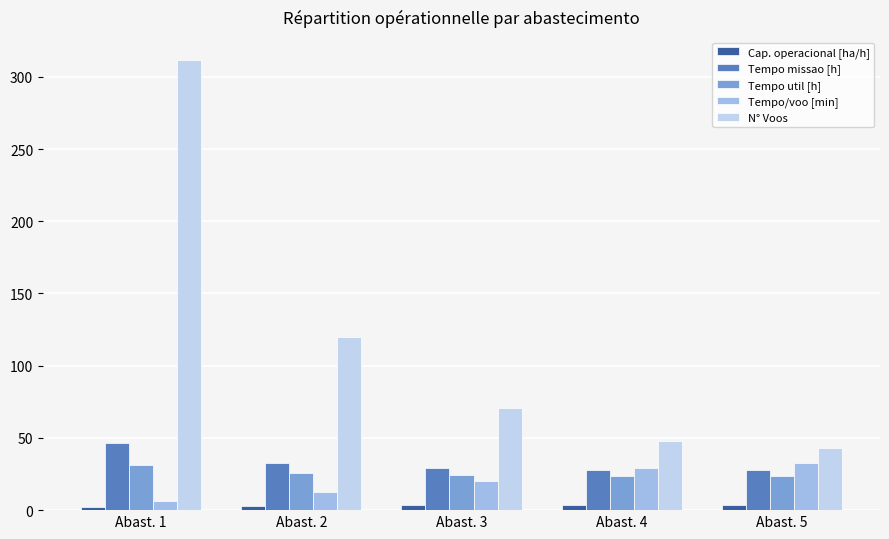

At which label is Tempo/voo [min] closest to 19?

Abast. 3